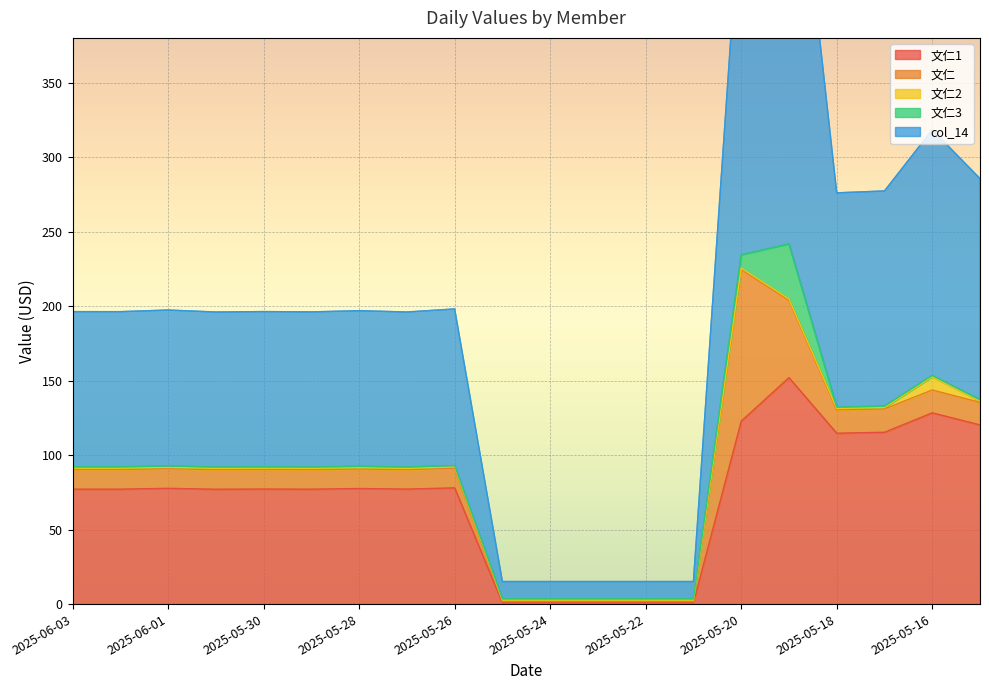

What is the maximum value shown in the chart?

324.1